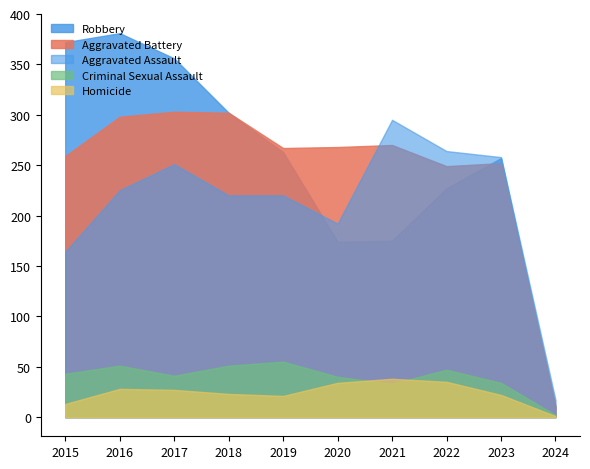

How many intersections are there between Aggravated Battery and Robbery?

2